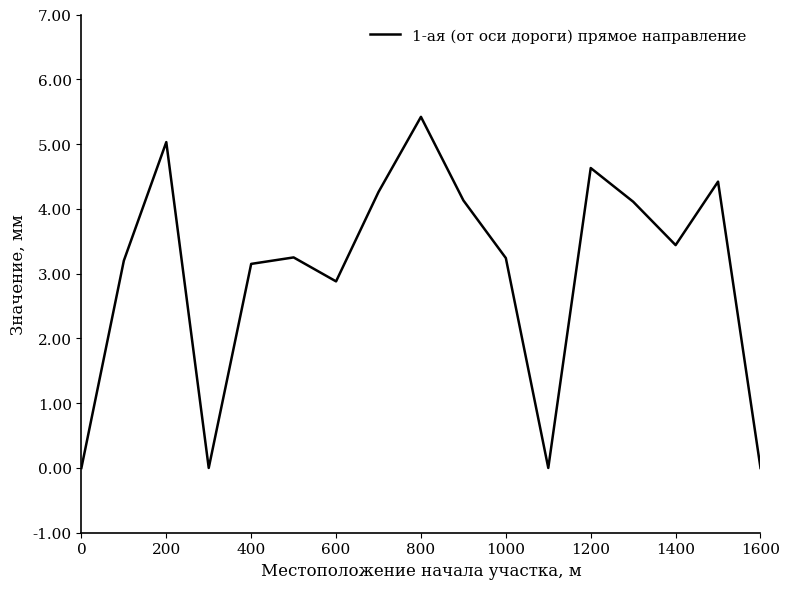

What is the difference between the maximum and minimum values?

5.4